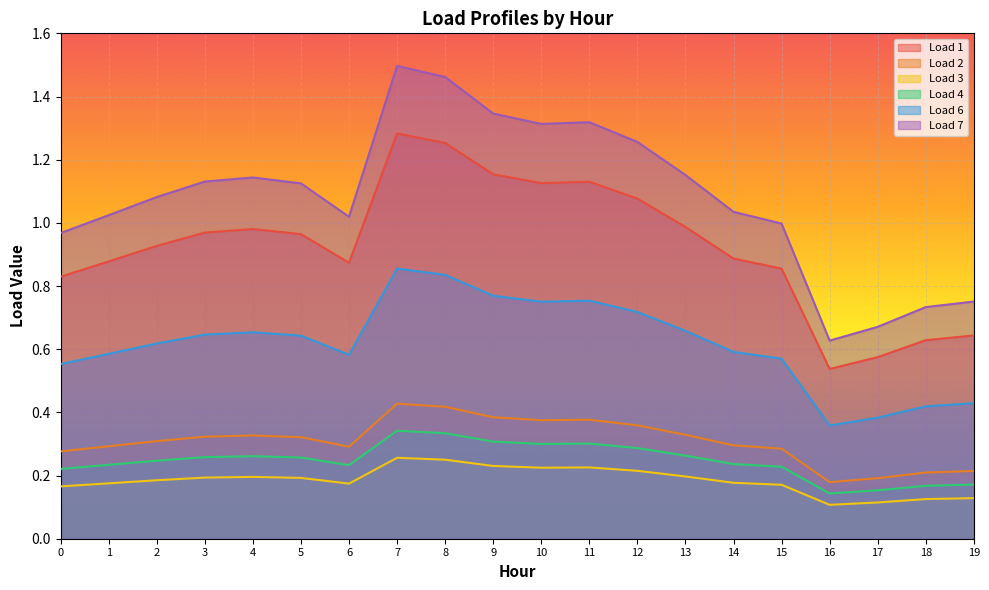

Which series changed the most between 7 and 16?

Load 7